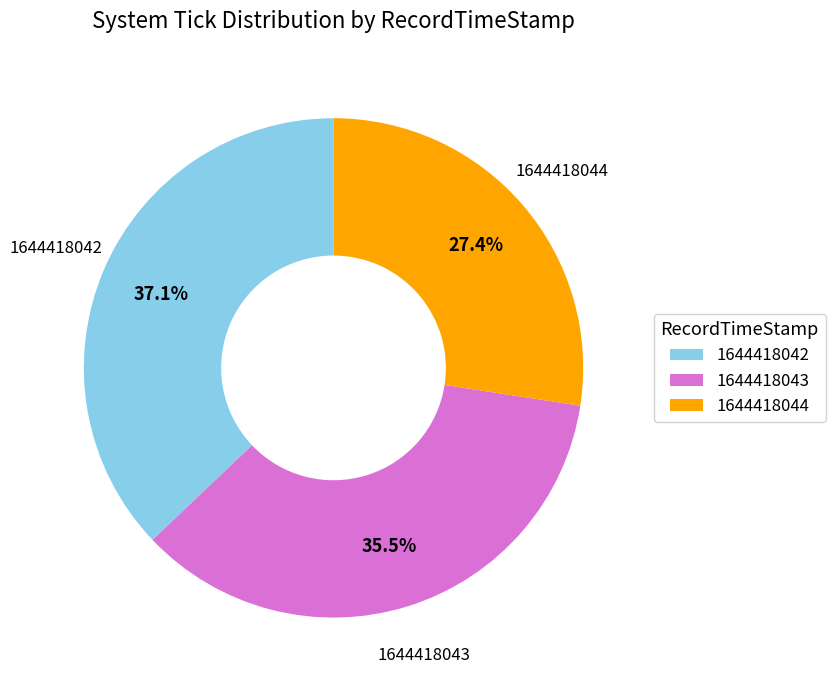

To the nearest percent, what is the difference between the largest and smallest slice percentages?

10%